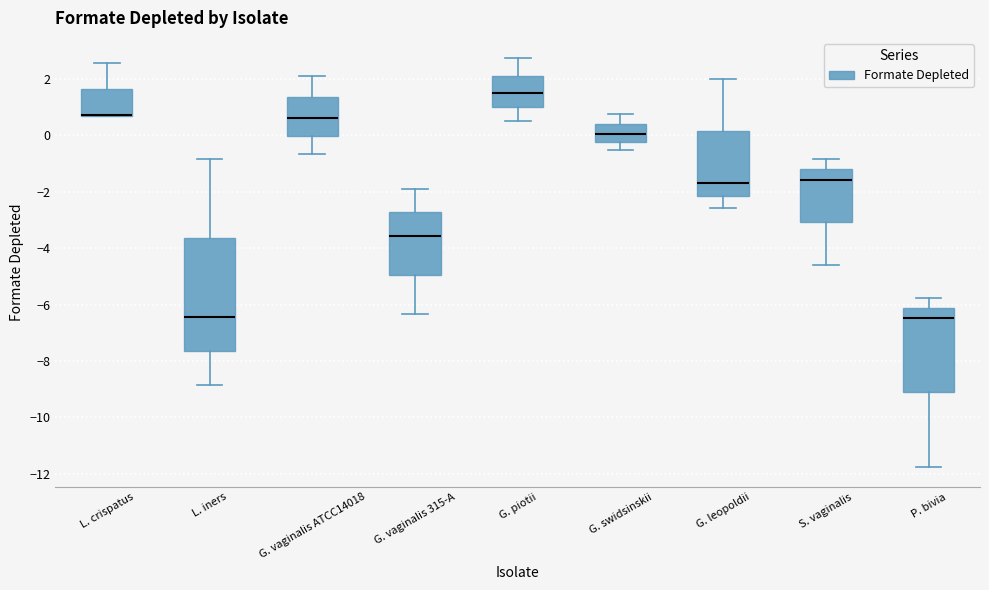

Where is the lower edge of the box for G. piotii on the y-axis? The values are not printed on the chart, so give them approximately, as read against the axis.

1.0